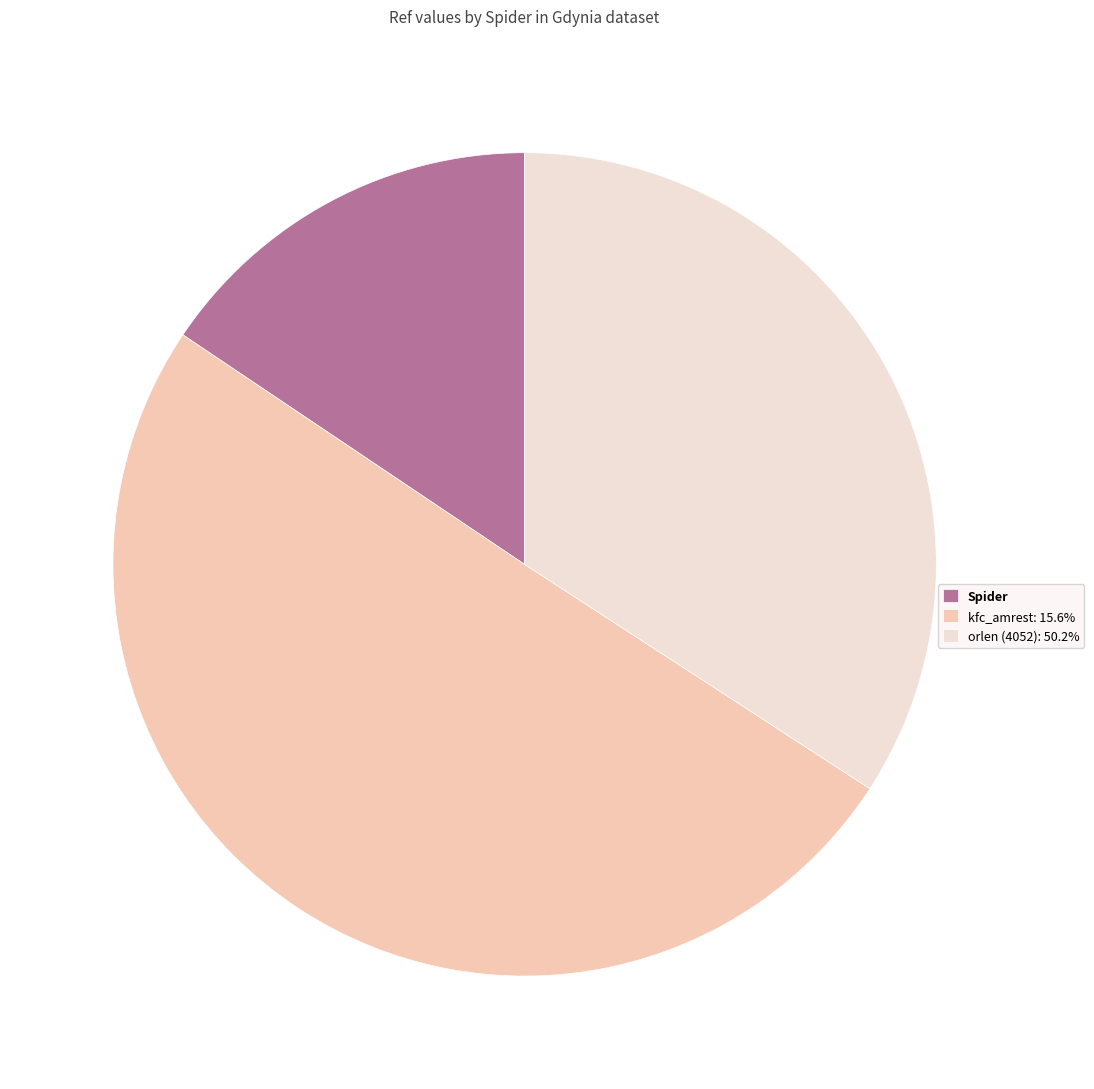

Combined, do Spider and kfc_amrest: 15.6% account for over 50%?

Yes